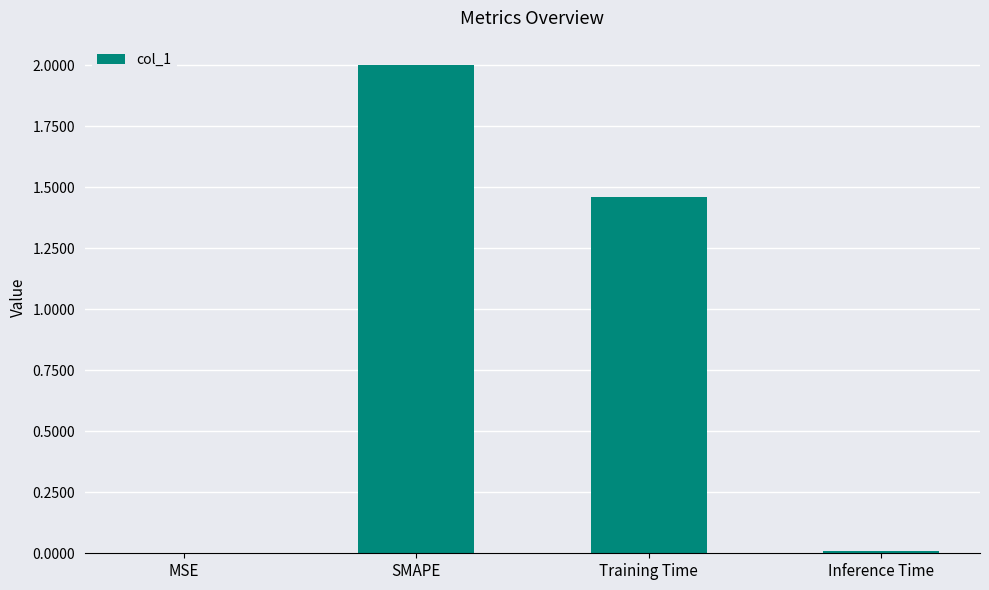

The chart shows a value of 2.1 at Training Time. True or false?

False